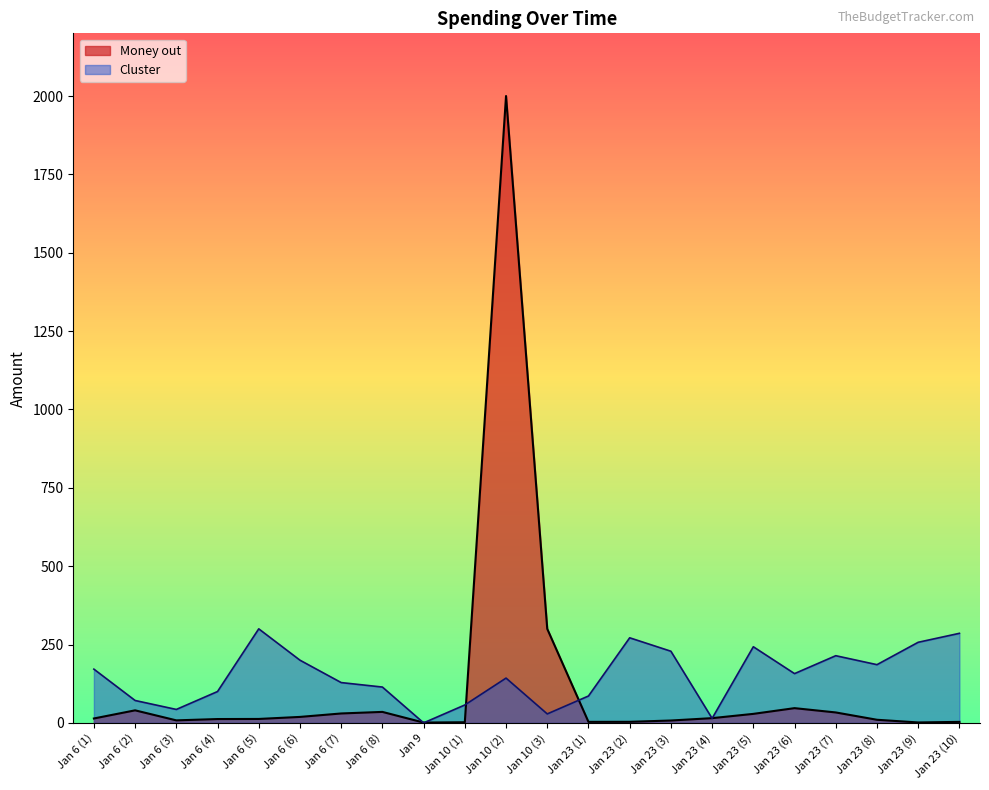

List the labels in order of Money out value, smallest first.

Jan 9, Jan 23 (9), Jan 10 (1), Jan 23 (10), Jan 23 (1), Jan 23 (2), Jan 23 (3), Jan 6 (3), Jan 23 (8), Jan 6 (4), Jan 6 (5), Jan 6 (1), Jan 23 (4), Jan 6 (6), Jan 23 (5), Jan 6 (7), Jan 23 (7), Jan 6 (8), Jan 6 (2), Jan 23 (6), Jan 10 (3), Jan 10 (2)